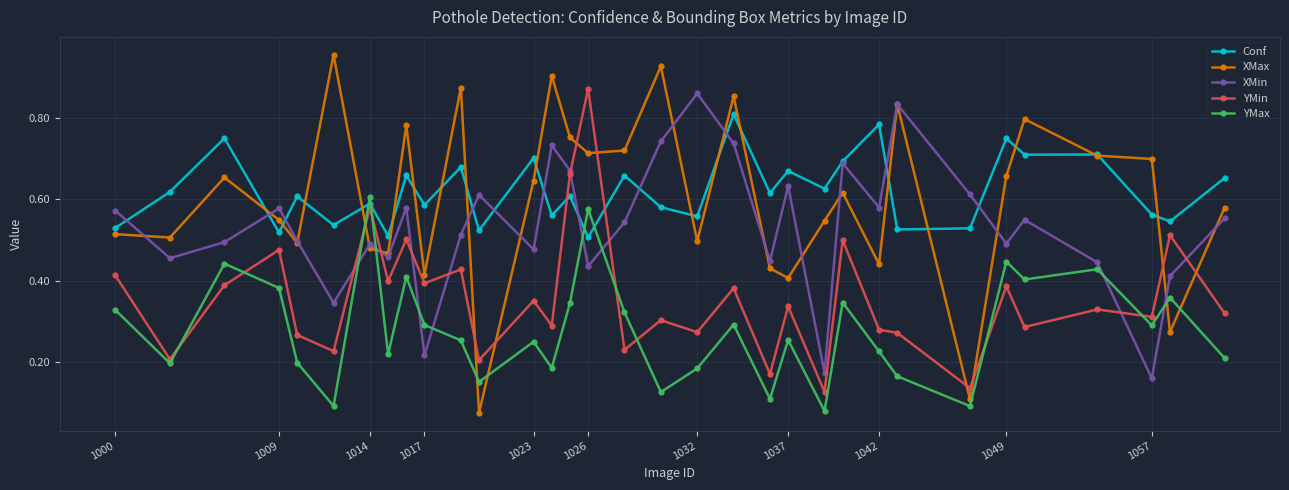

Which series has the widest spread of values?

XMax